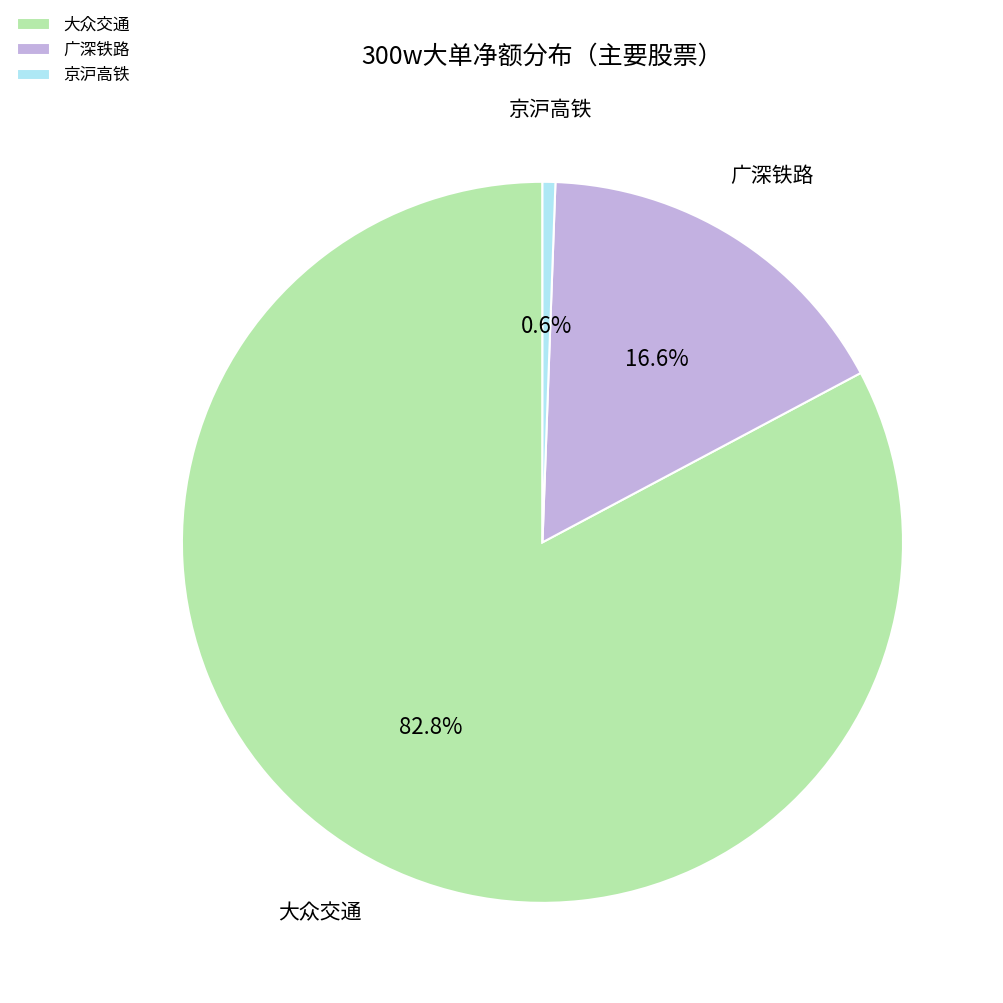

Which category has the smallest portion of the pie?

京沪高铁